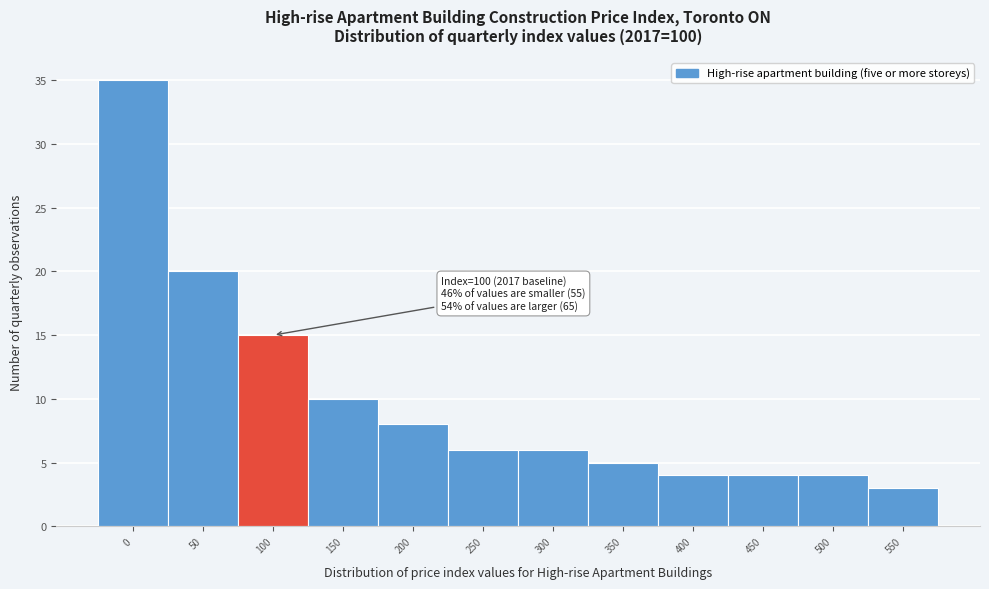

Reading right to left, extract all data points from this chart.

3	4	4	4	5	6	6	8	10	15	20	35